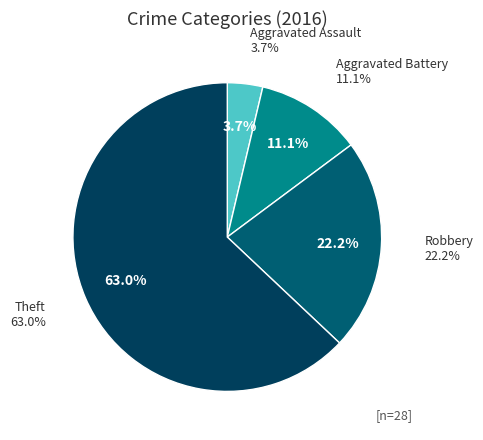

Between Theft and Robbery, which is larger?

Theft